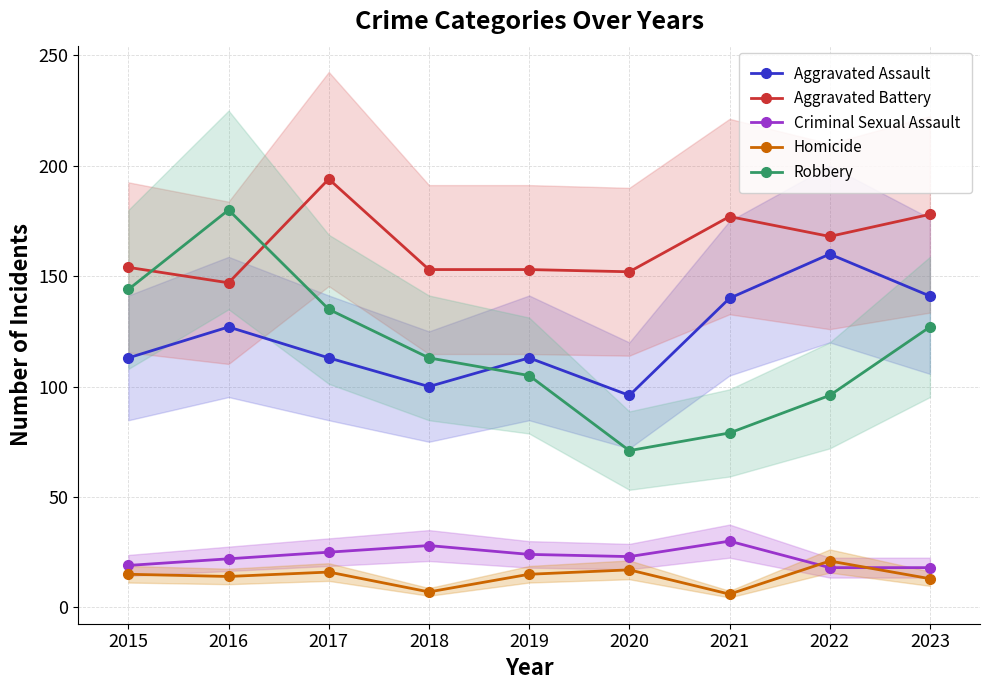

Which series has the largest total across all categories?

Aggravated Battery